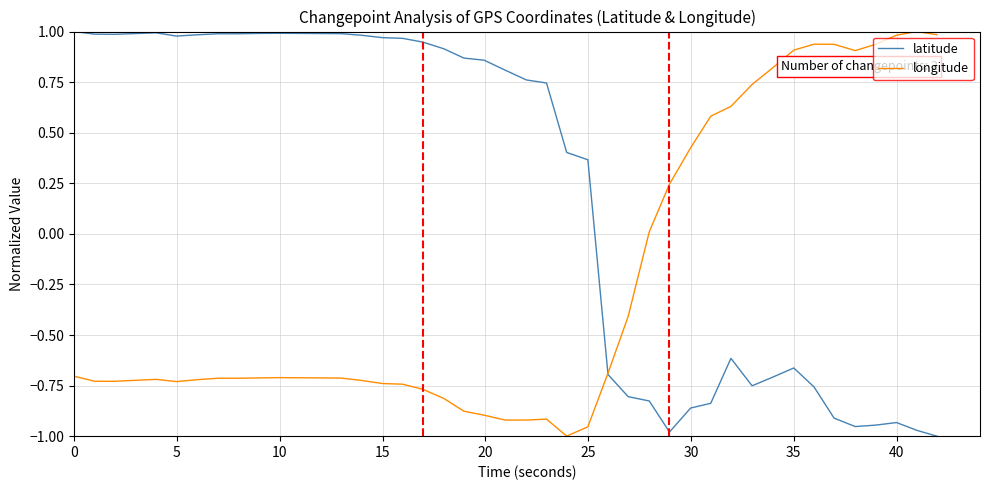

How many lines are shown in the chart?

2